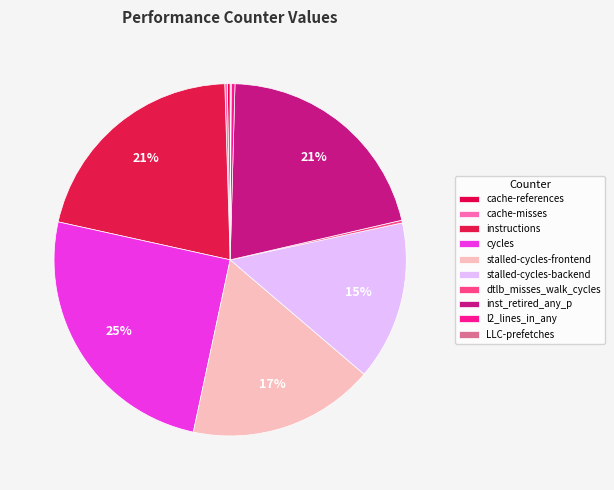

To the nearest percent, what is the difference between the cycles and dtlb_misses_walk_cycles slice percentages?

25%